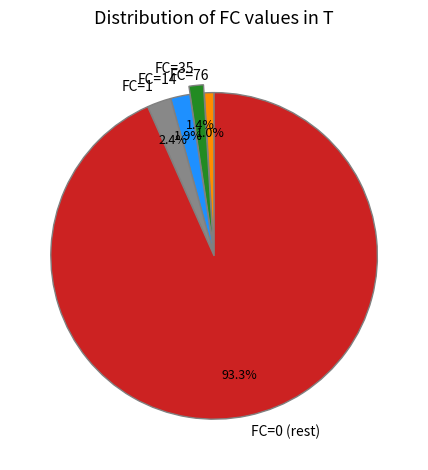

Which has a higher value, FC=1 or FC=0 (rest)?

FC=0 (rest)